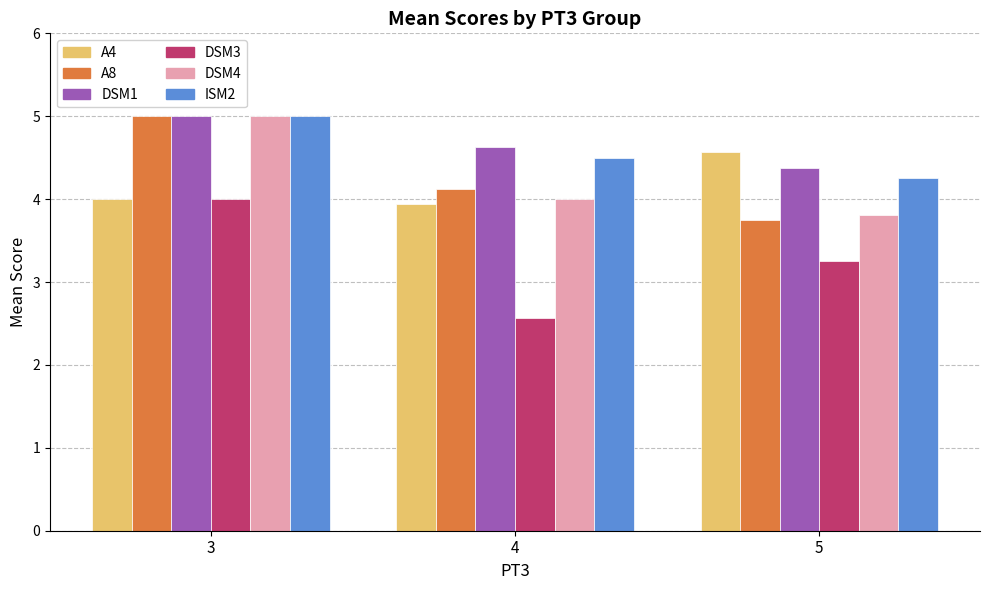

What value does the DSM4 series have at 4?

4.0